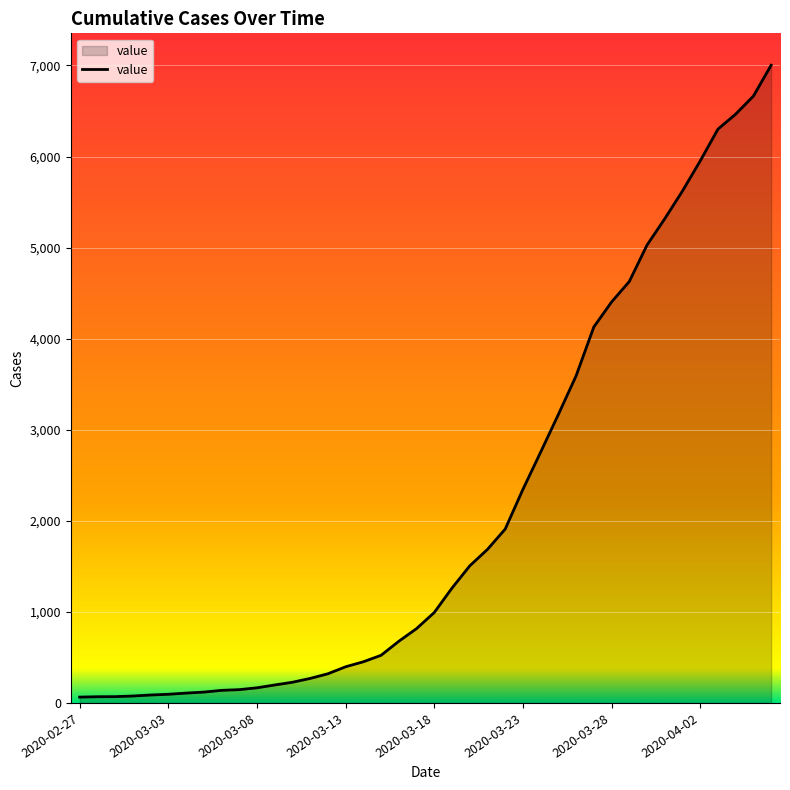

What is the difference between the maximum and minimum values?

6939